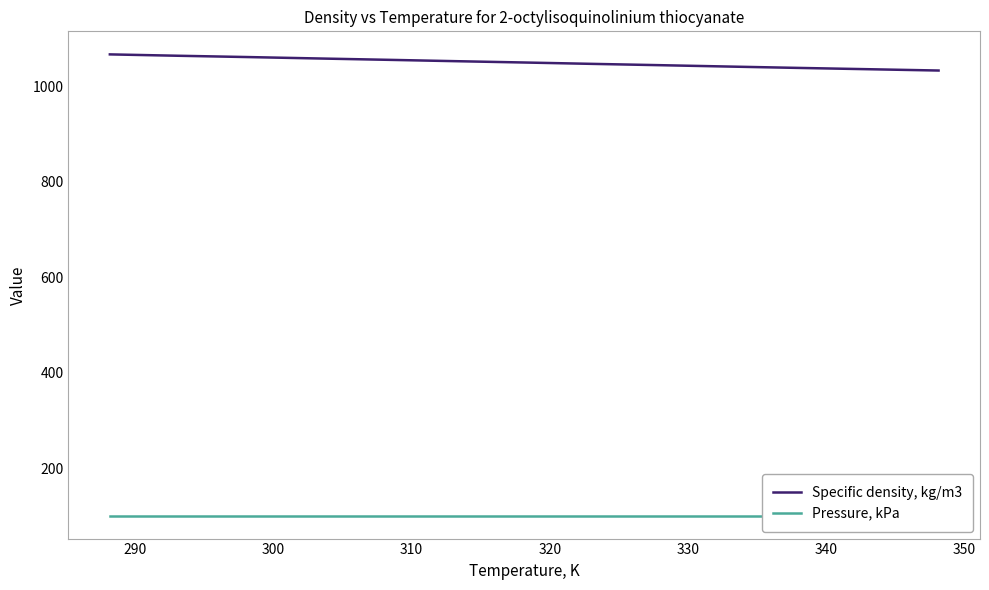

Is it true that Pressure, kPa equals 101.3 at 310?

True